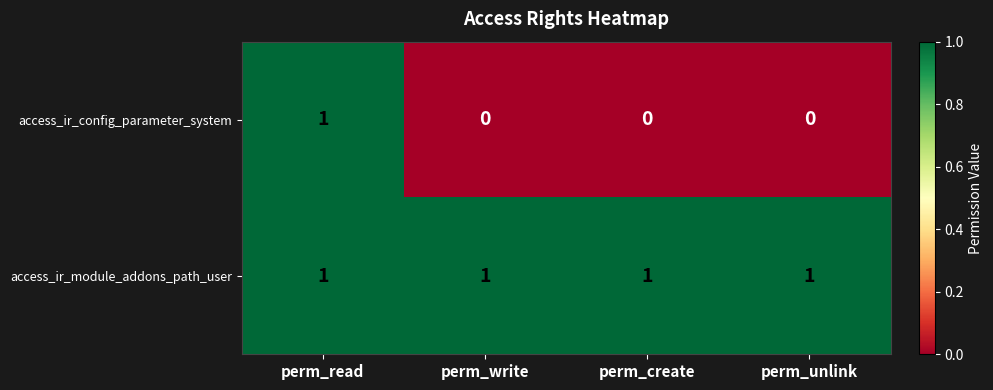

Reading left to right, what are all the values shown in this chart?

access_ir_config_parameter_system: perm_read=1	perm_write=0	perm_create=0	perm_unlink=0
access_ir_module_addons_path_user: perm_read=1	perm_write=1	perm_create=1	perm_unlink=1